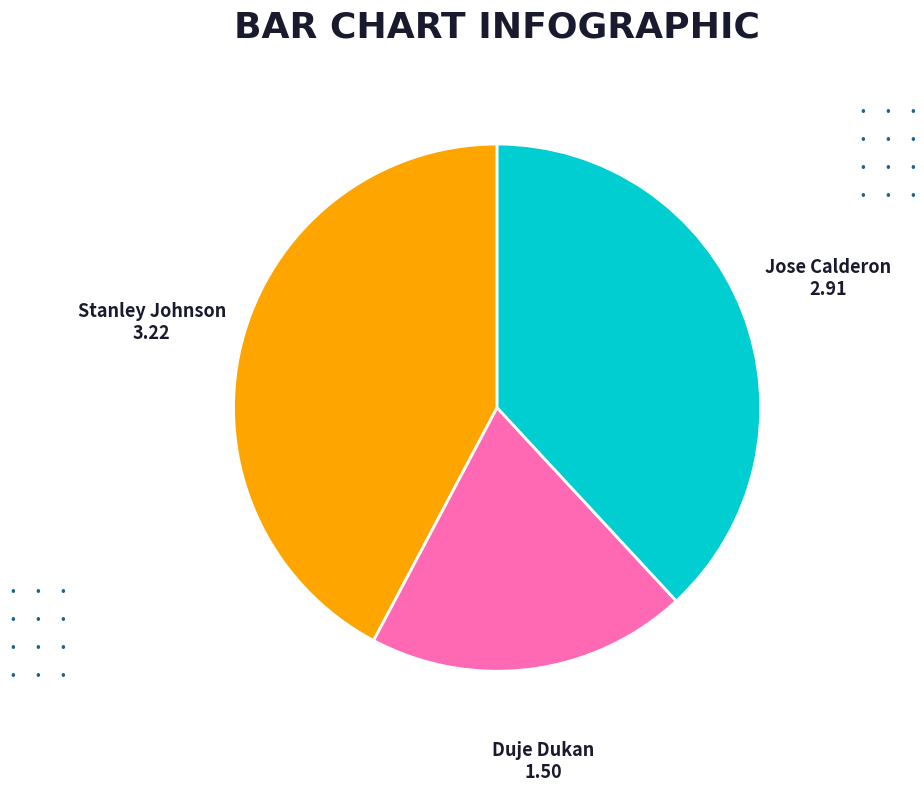

Is there any slice that represents more than half of the pie?

No